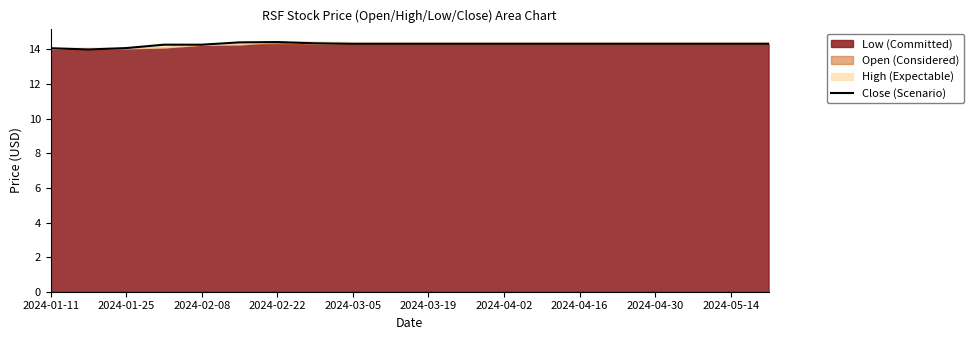

What is the maximum value shown in the chart?

14.4